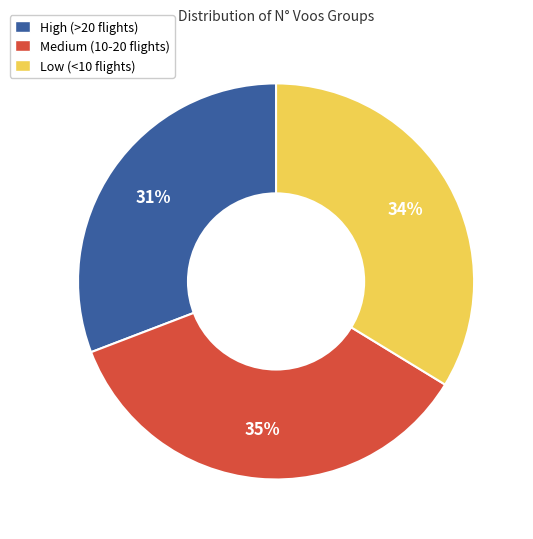

Combined, do High (>20 flights) and Low (<10 flights) account for over 50%?

Yes